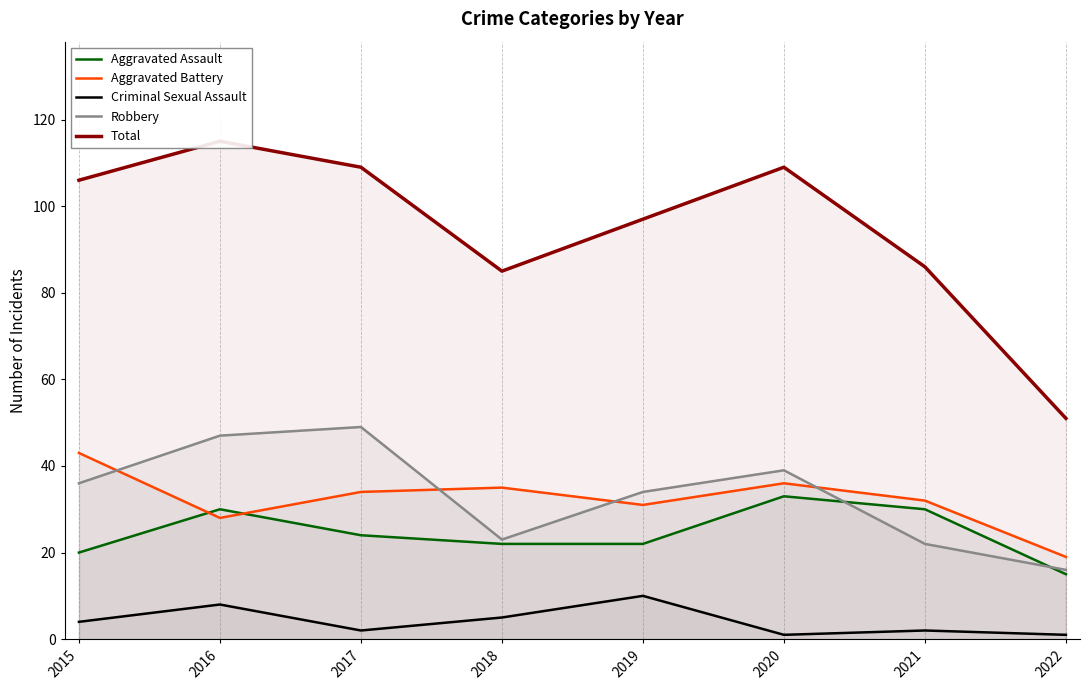

True or false: Robbery has more than 1 interior local peaks.

True